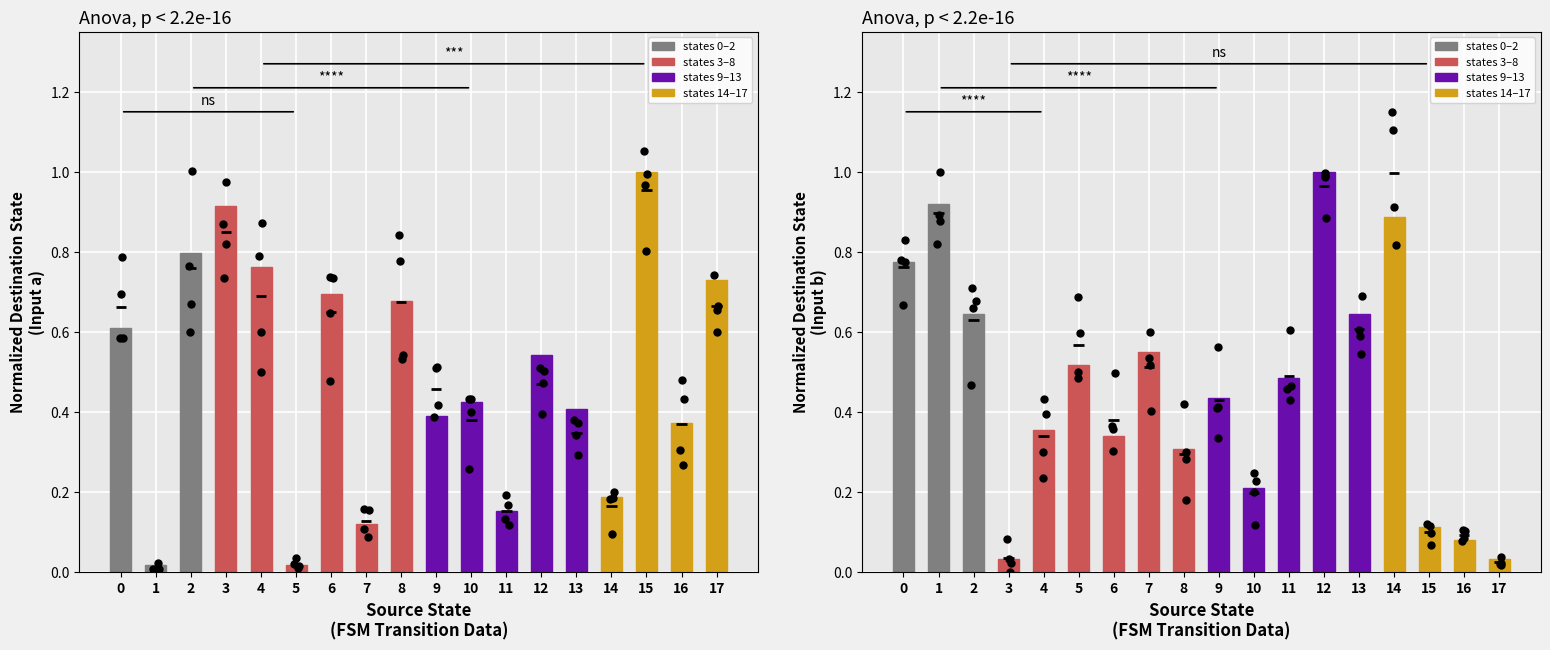

Which series has the widest spread of Y values?

input a (dest)